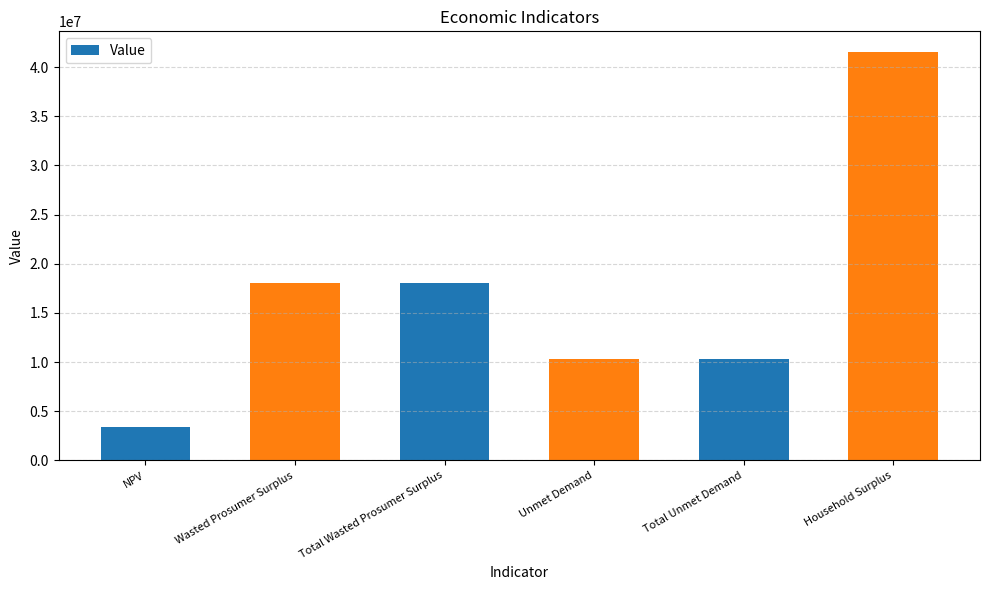

What is the value of the 3rd bar from the left?

18093321.8